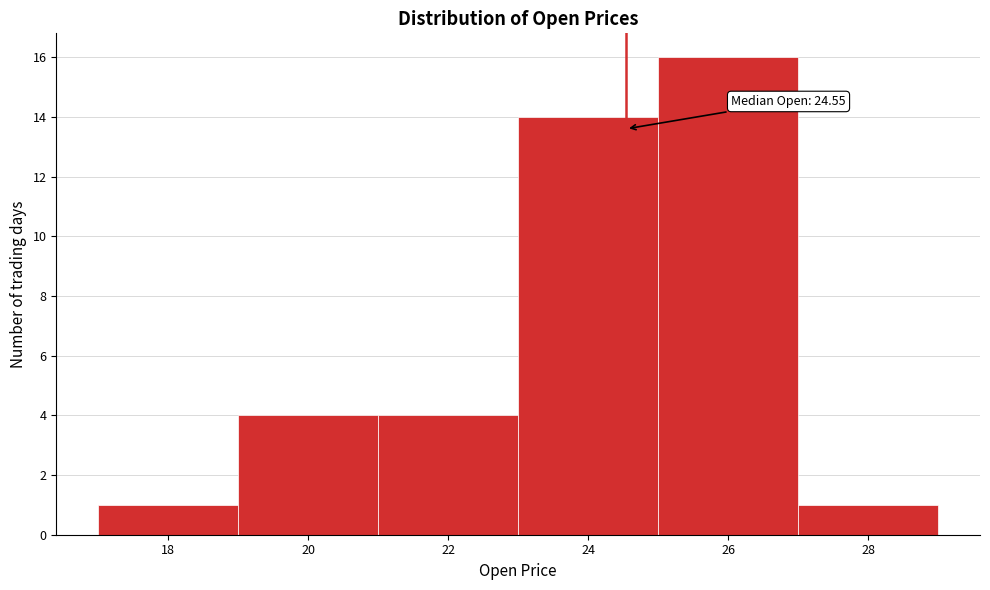

Which range on the x-axis has the tallest bar?

25 to 27